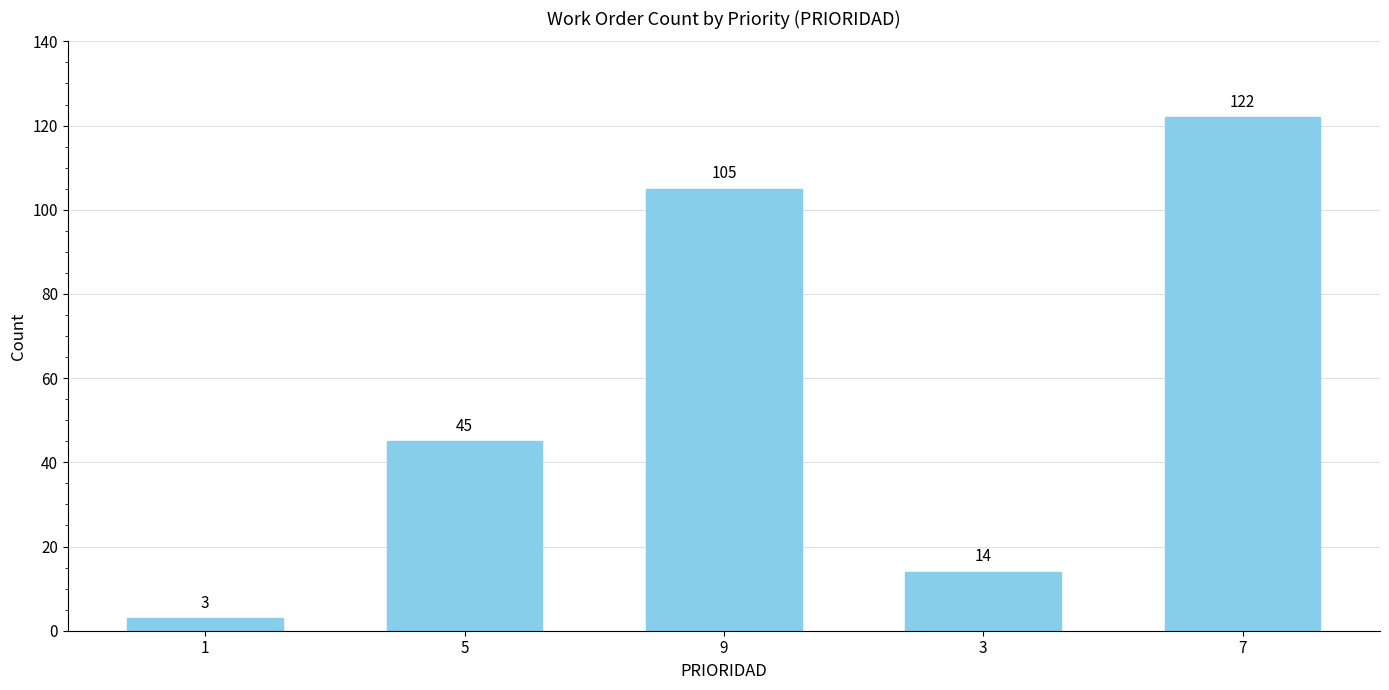

How many data points does each series have?

5